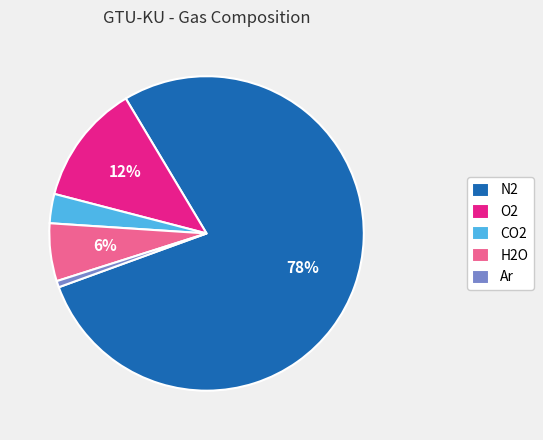

Count the number of slices in the pie.

5